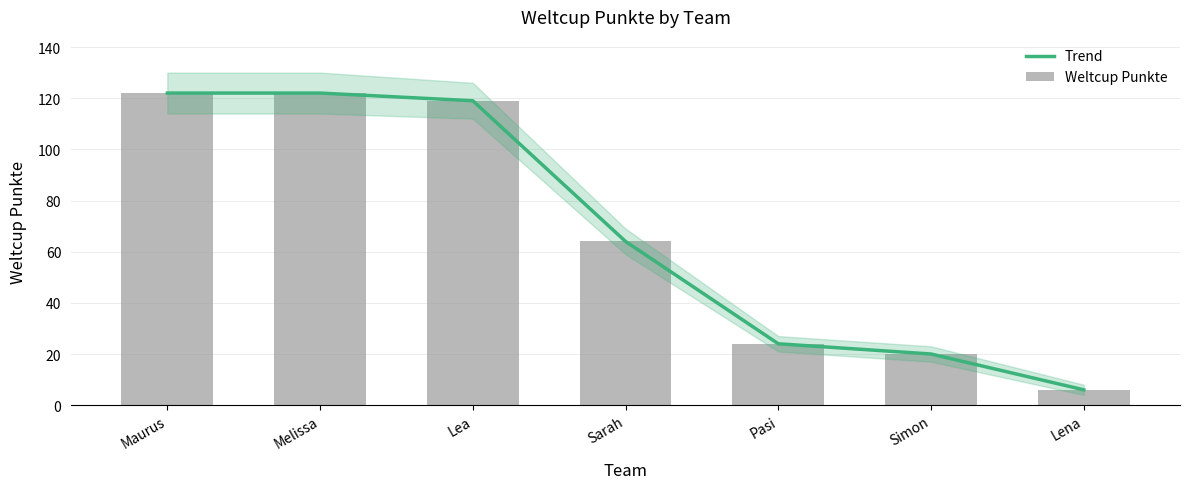

Rank the series at Sarah from highest to lowest value.

Trend, Weltcup Punkte